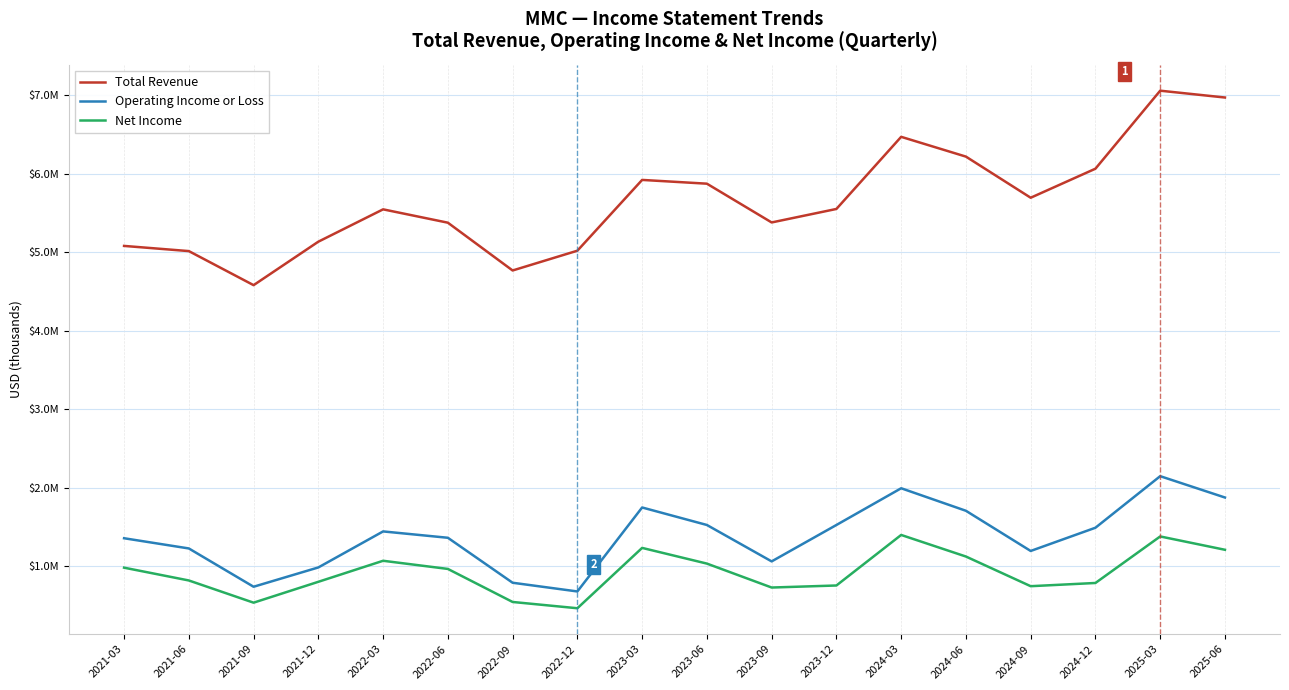

Is it true that Net Income equals 1696533 at 2023-06?

False